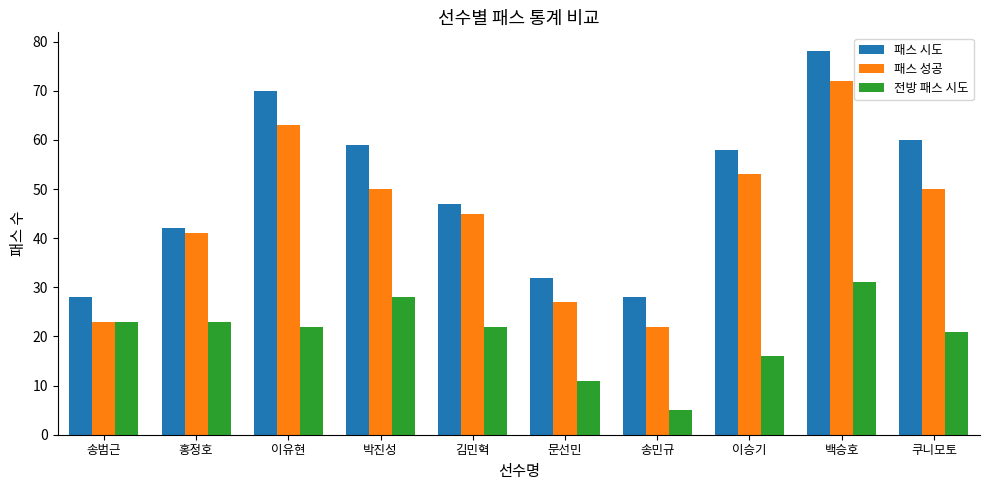

How many values in the 패스 시도 series are below 58?

5